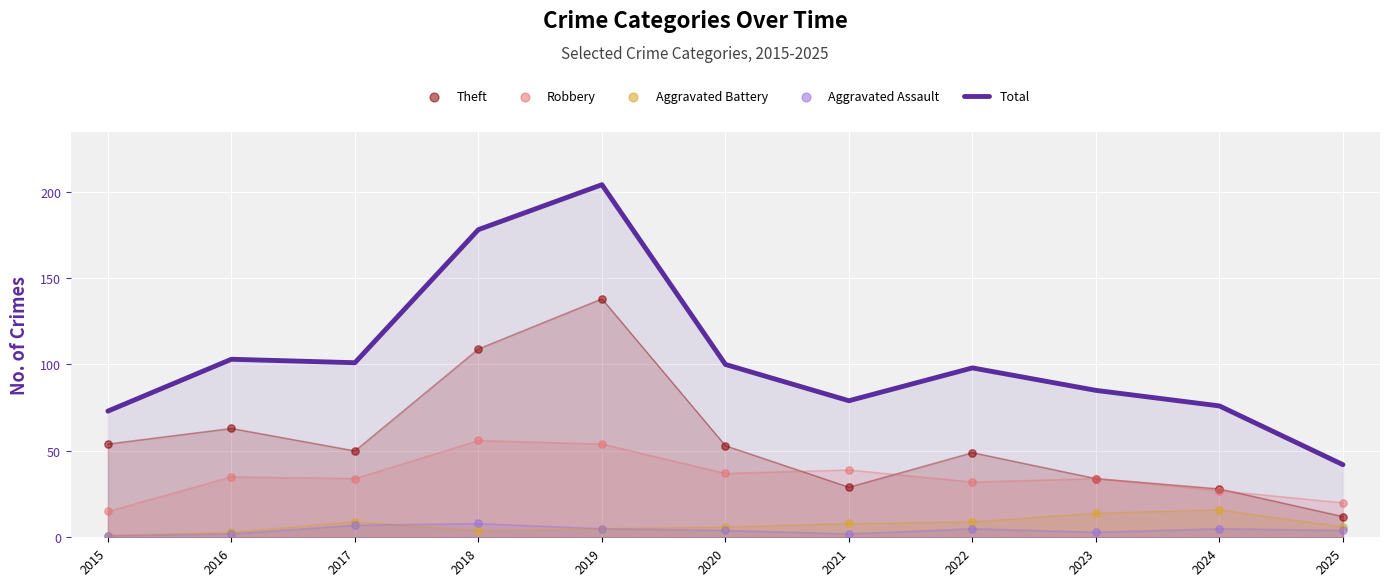

What are all the series names shown in the legend?

Total, Theft, Robbery, Aggravated Battery, Aggravated Assault